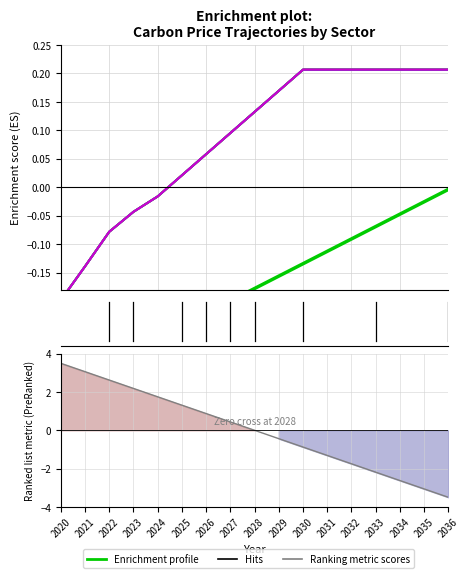

At which category does the chart reach its peak across all series?

2030